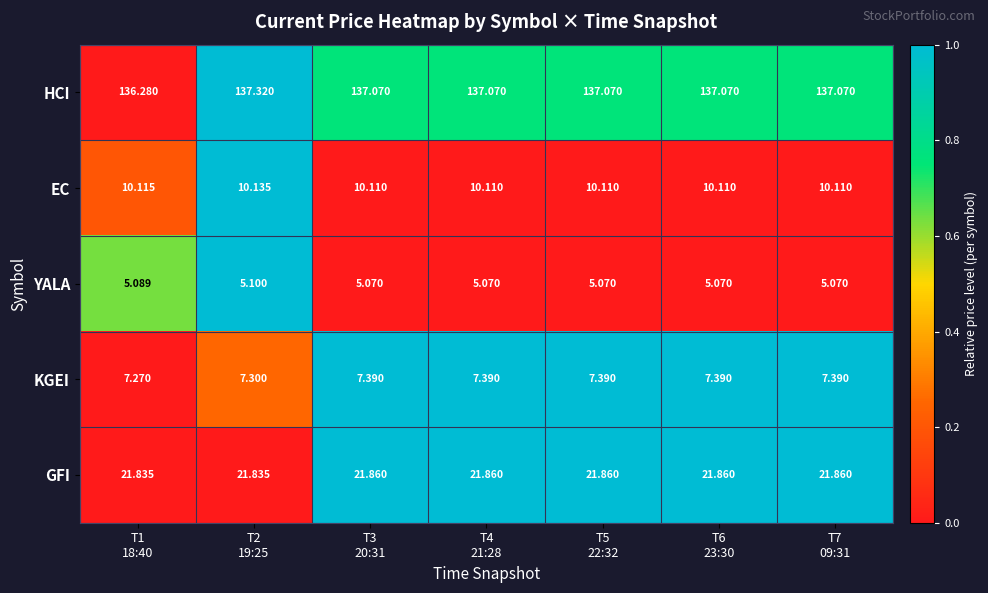

List the series in order of their peak value, lowest first.

YALA, KGEI, EC, GFI, HCI